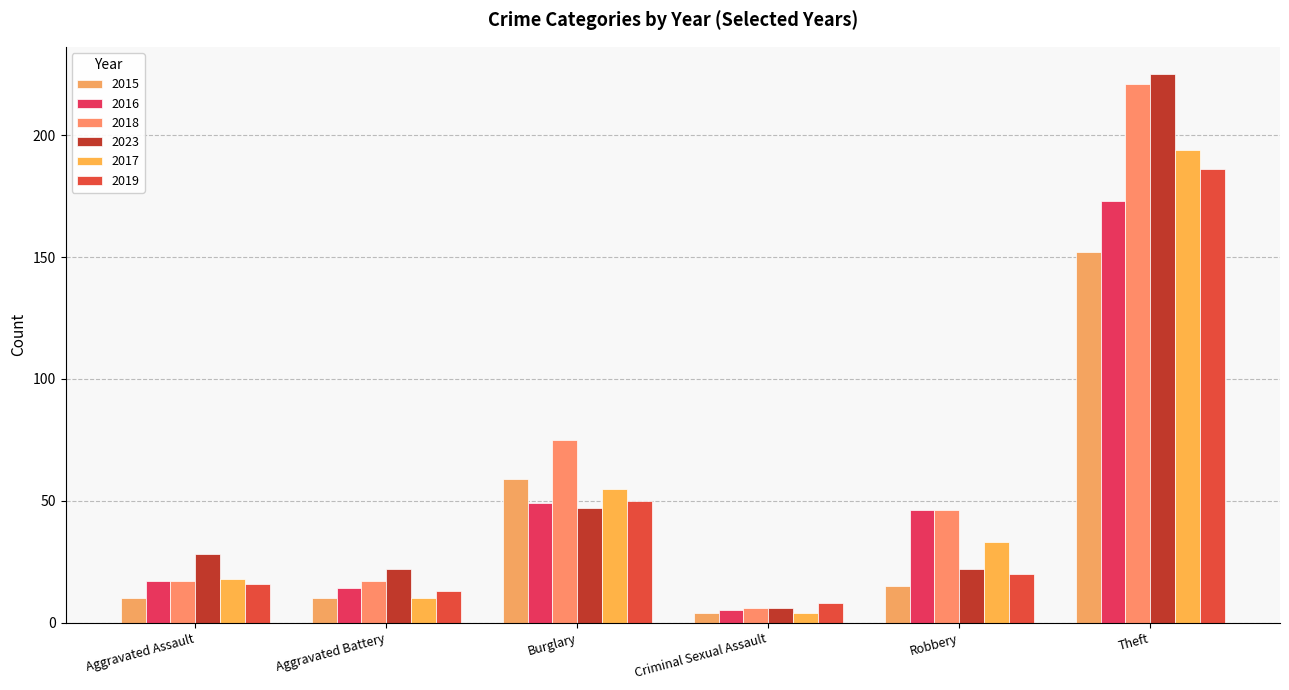

What is the smallest value displayed?

4